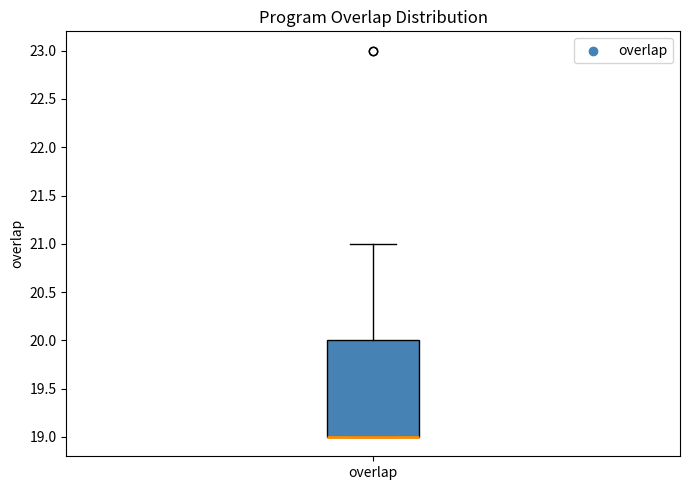

Read this box plot against the y-axis: the position of the median line, the range covered by the box, and the ends of both whiskers. The values are not printed on the chart, so give them approximately, as read against the axis.

median 19 (drawn on the box's lower edge), box 19 to 20, whiskers 19 to 21